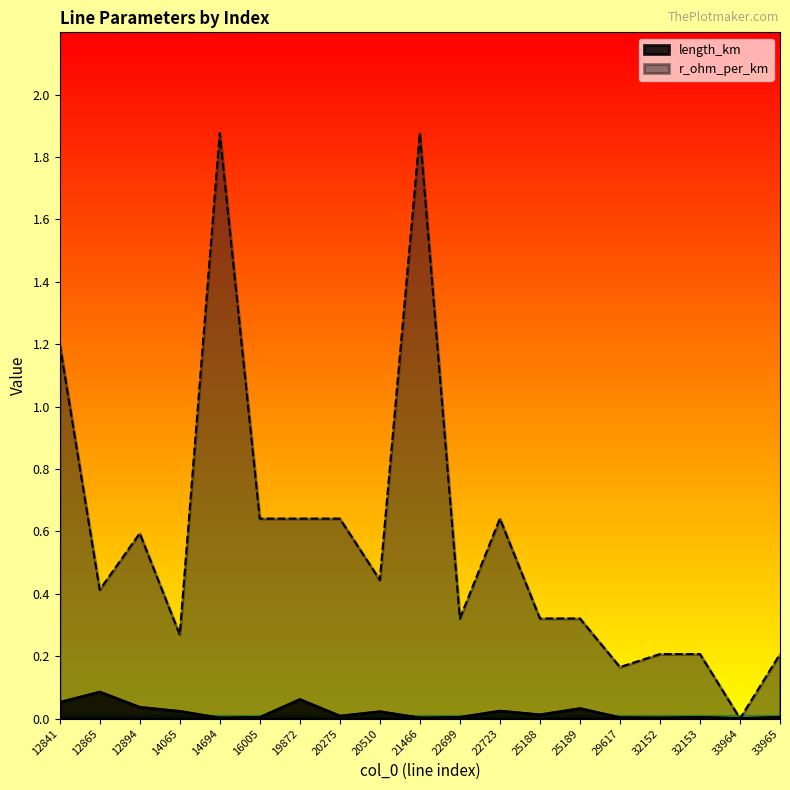

What is the value of the r_ohm_per_km point at the 17th from the left?

0.2